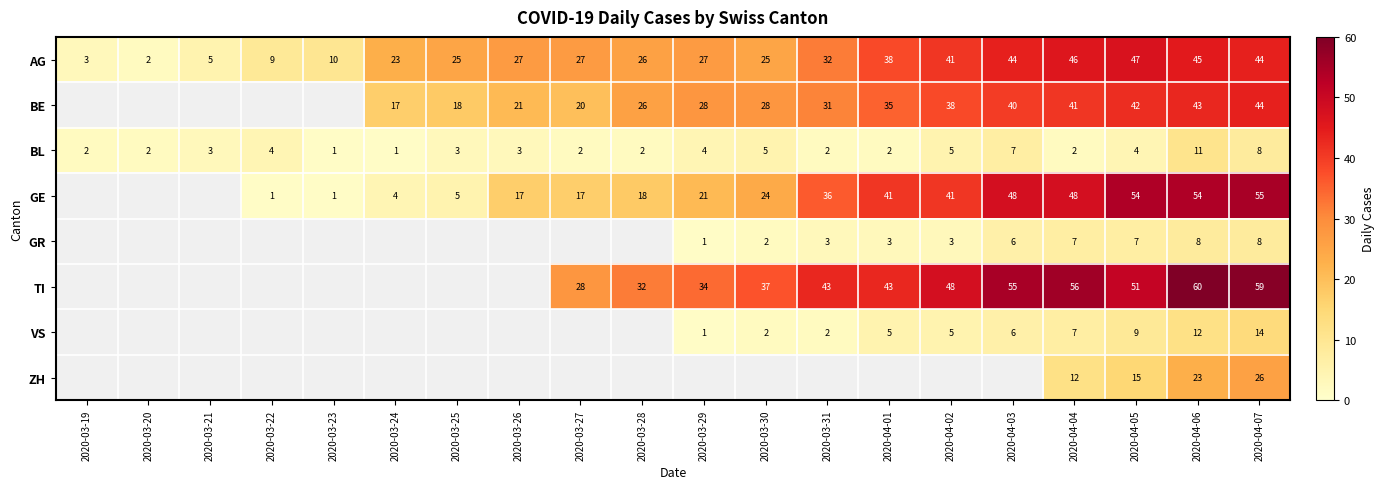

At which label is AG closest to 24?

2020-03-24